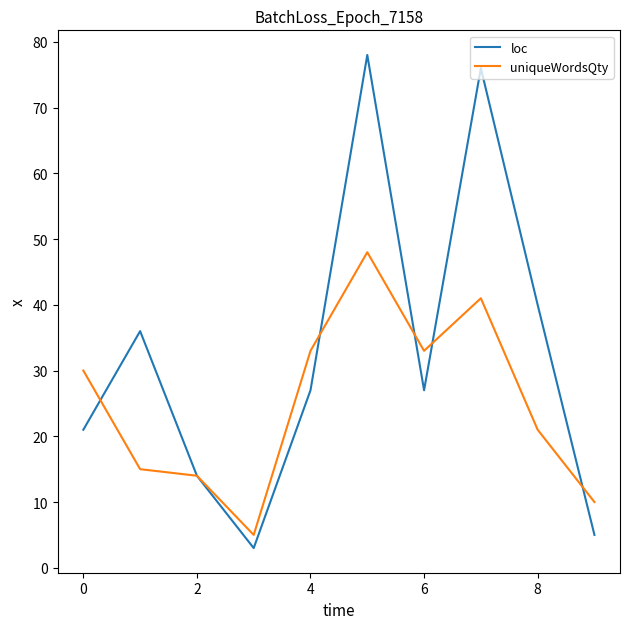

Which series has the largest total across all categories?

loc